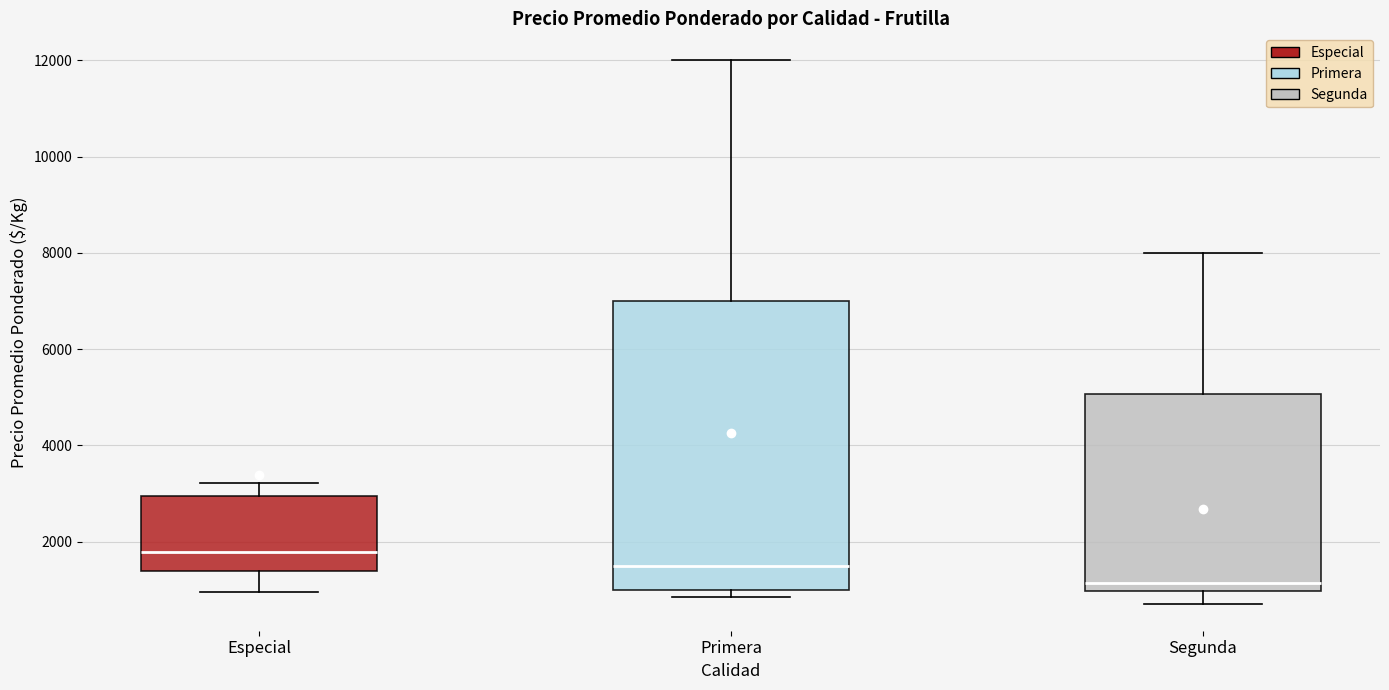

Which box's median line is the highest?

Especial